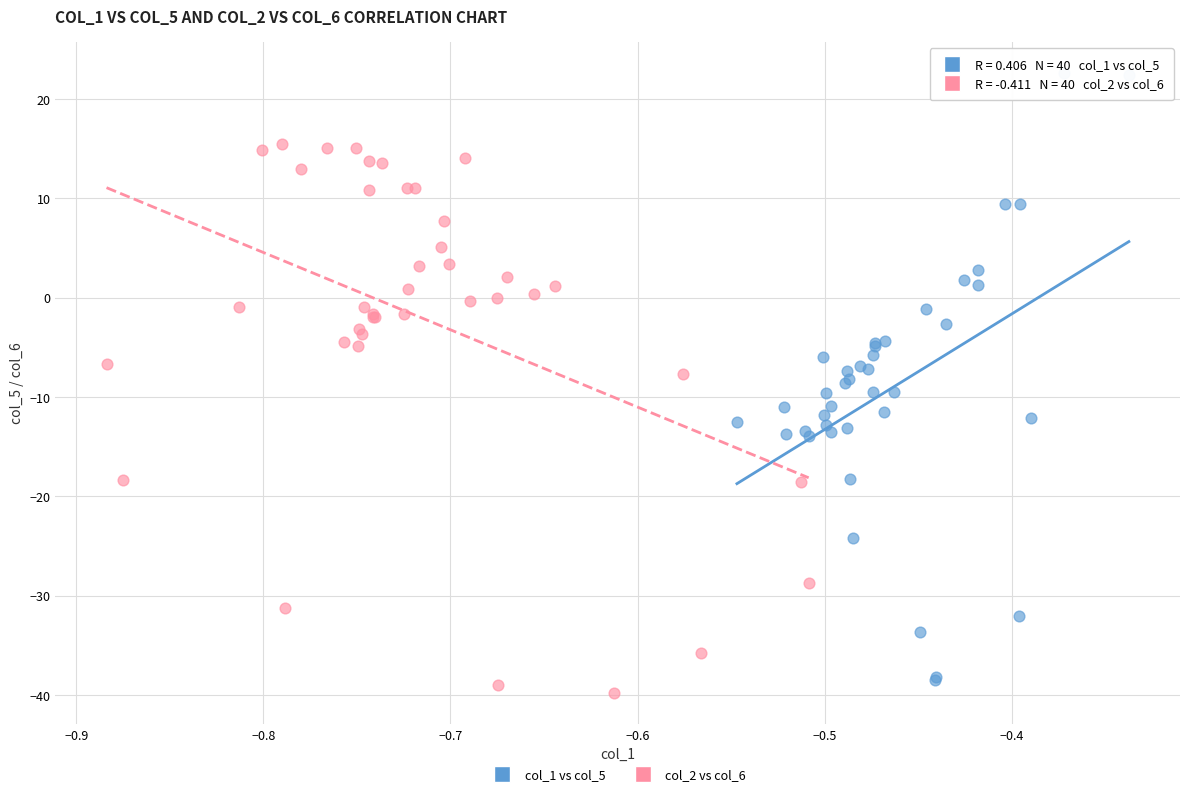

What are all the series names shown in the legend?

col_1 vs col_5, col_2 vs col_6